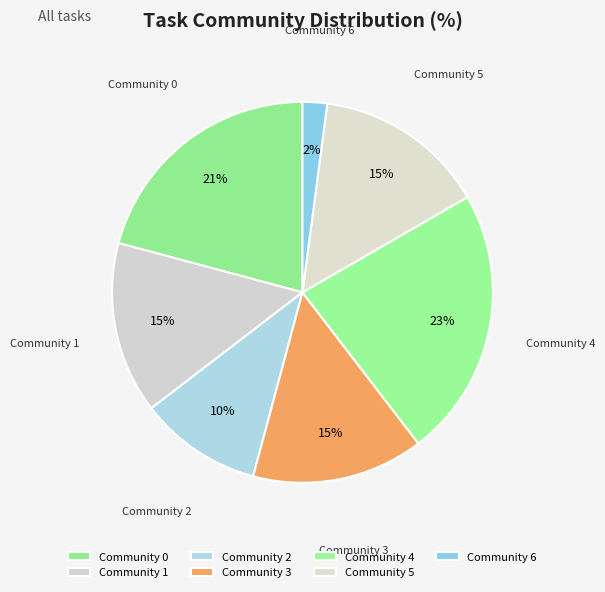

Do Community 1 and Community 5 together represent more than half of the pie?

No